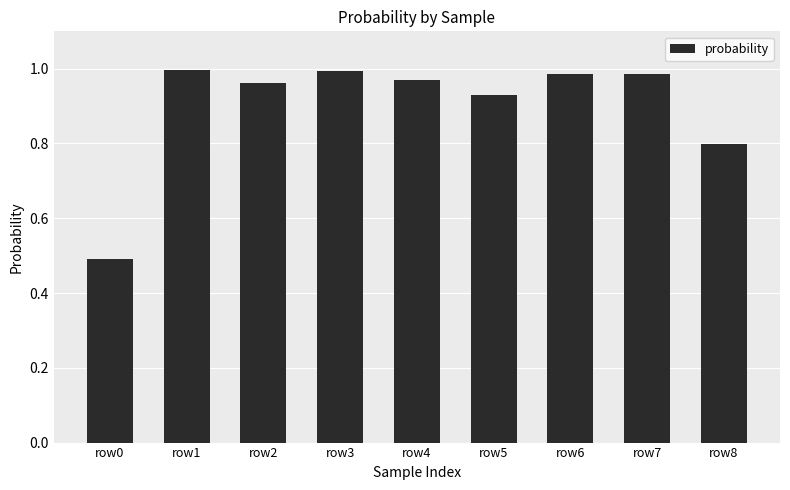

The chart shows a value of 0.6 at row2. True or false?

False